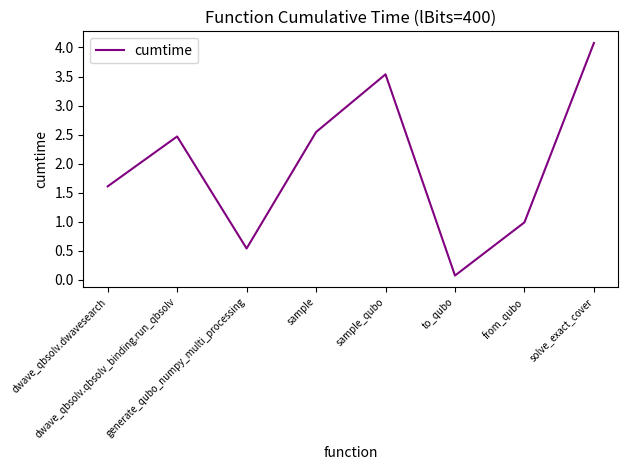

How many values exceed 2?

4